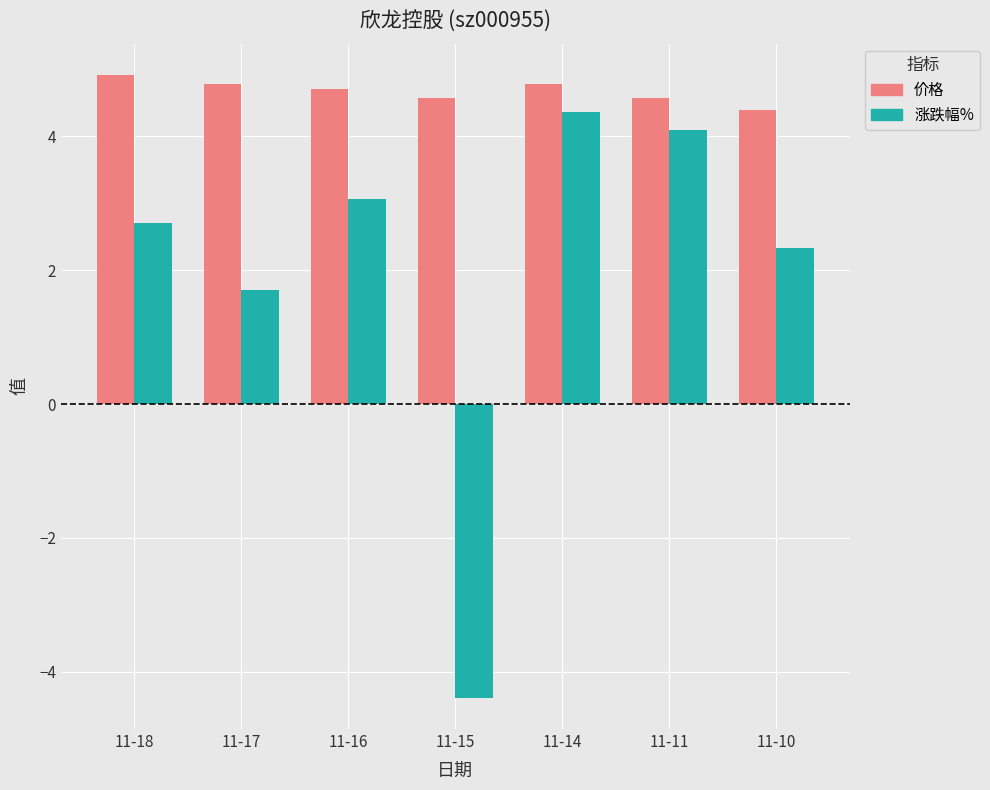

Is it true that 价格 equals 1.7 at 11-11?

False